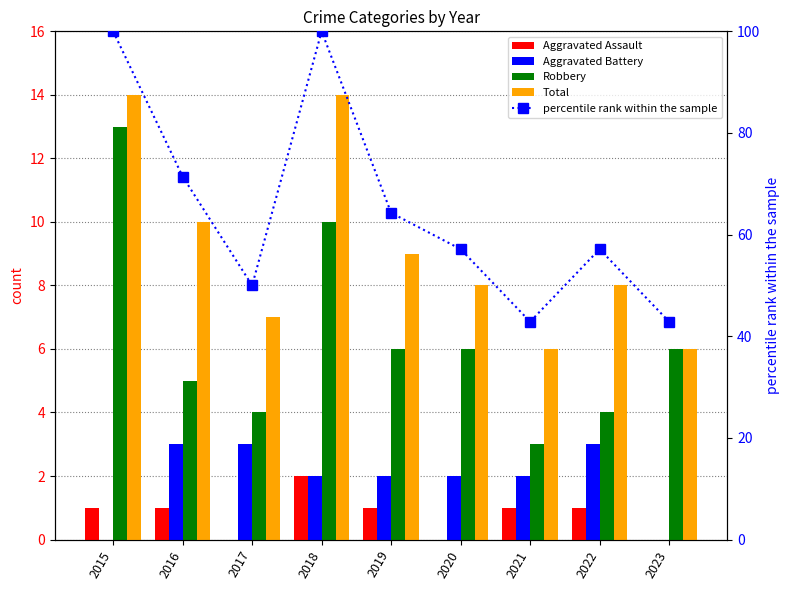

What is the difference between the maximum and minimum values in the Aggravated Assault series?

2.0